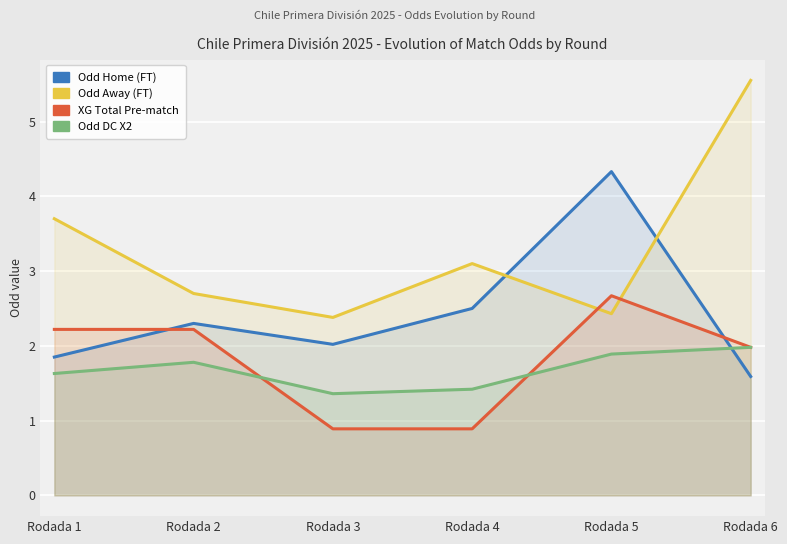

The value of XG_Total_Pre at Rodada 6 is 2.0. True or false?

True